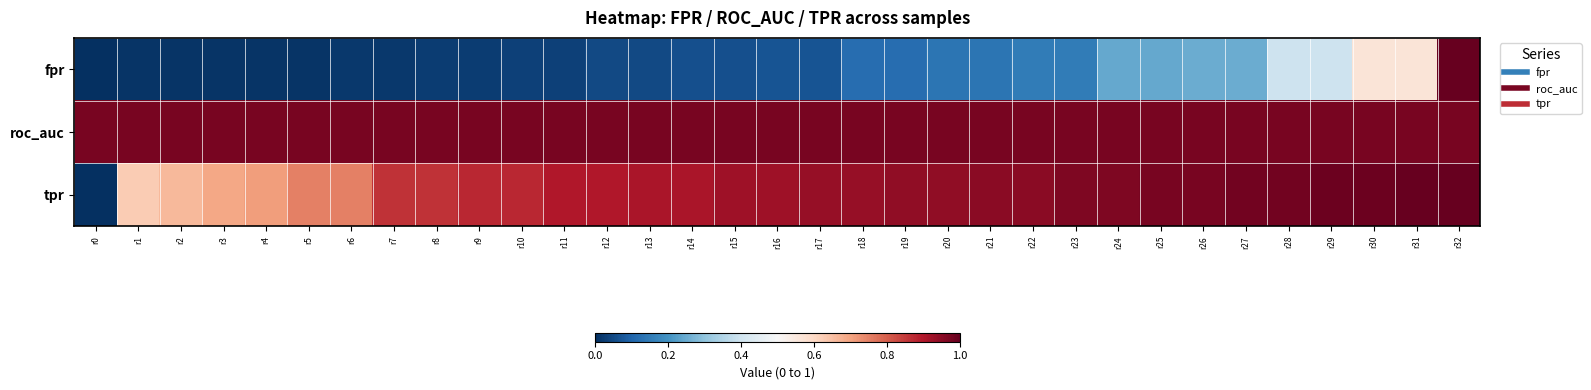

Reading left to right, list all the values displayed in this chart.

fpr: r0=0.0	r1=0.0	r2=0.0	r3=0.0	r4=0.0	r5=0.0	r6=0.0	r7=0.0	r8=0.0	r9=0.0	r10=0.0	r11=0.0	r12=0.1	r13=0.1	r14=0.1	r15=0.1	r16=0.1	r17=0.1	r18=0.1	r19=0.1	r20=0.1	r21=0.1	r22=0.2	r23=0.2	r24=0.2	r25=0.2	r26=0.3	r27=0.3	r28=0.4	r29=0.4	r30=0.6	r31=0.6	r32=1.0
roc_auc: r0=1.0	r1=1.0	r2=1.0	r3=1.0	r4=1.0	r5=1.0	r6=1.0	r7=1.0	r8=1.0	r9=1.0	r10=1.0	r11=1.0	r12=1.0	r13=1.0	r14=1.0	r15=1.0	r16=1.0	r17=1.0	r18=1.0	r19=1.0	r20=1.0	r21=1.0	r22=1.0	r23=1.0	r24=1.0	r25=1.0	r26=1.0	r27=1.0	r28=1.0	r29=1.0	r30=1.0	r31=1.0	r32=1.0
tpr: r0=0.0	r1=0.6	r2=0.7	r3=0.7	r4=0.7	r5=0.8	r6=0.8	r7=0.9	r8=0.9	r9=0.9	r10=0.9	r11=0.9	r12=0.9	r13=0.9	r14=0.9	r15=0.9	r16=0.9	r17=0.9	r18=0.9	r19=0.9	r20=0.9	r21=1.0	r22=1.0	r23=1.0	r24=1.0	r25=1.0	r26=1.0	r27=1.0	r28=1.0	r29=1.0	r30=1.0	r31=1.0	r32=1.0